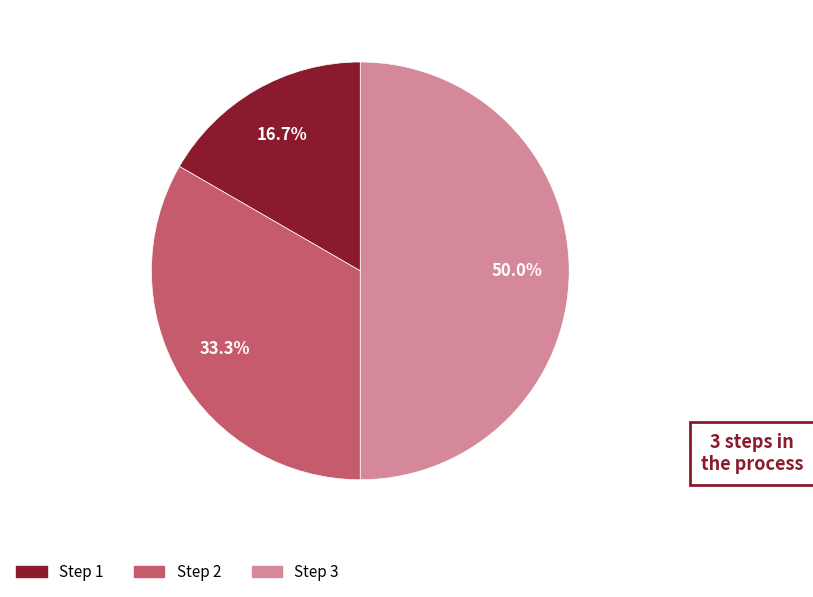

To the nearest percent, what is the difference between the largest and smallest slice percentages?

33%